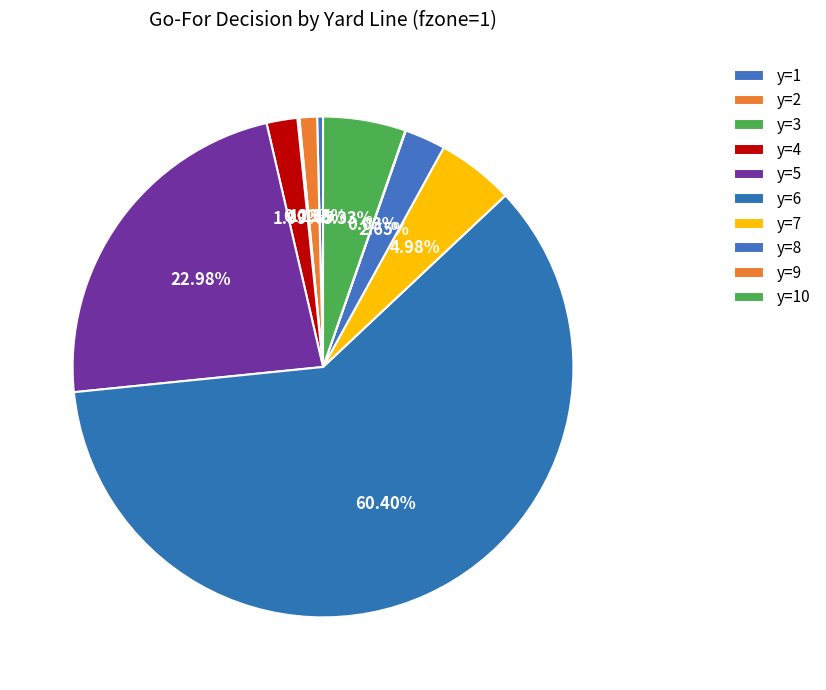

Which slice is the largest?

y=6